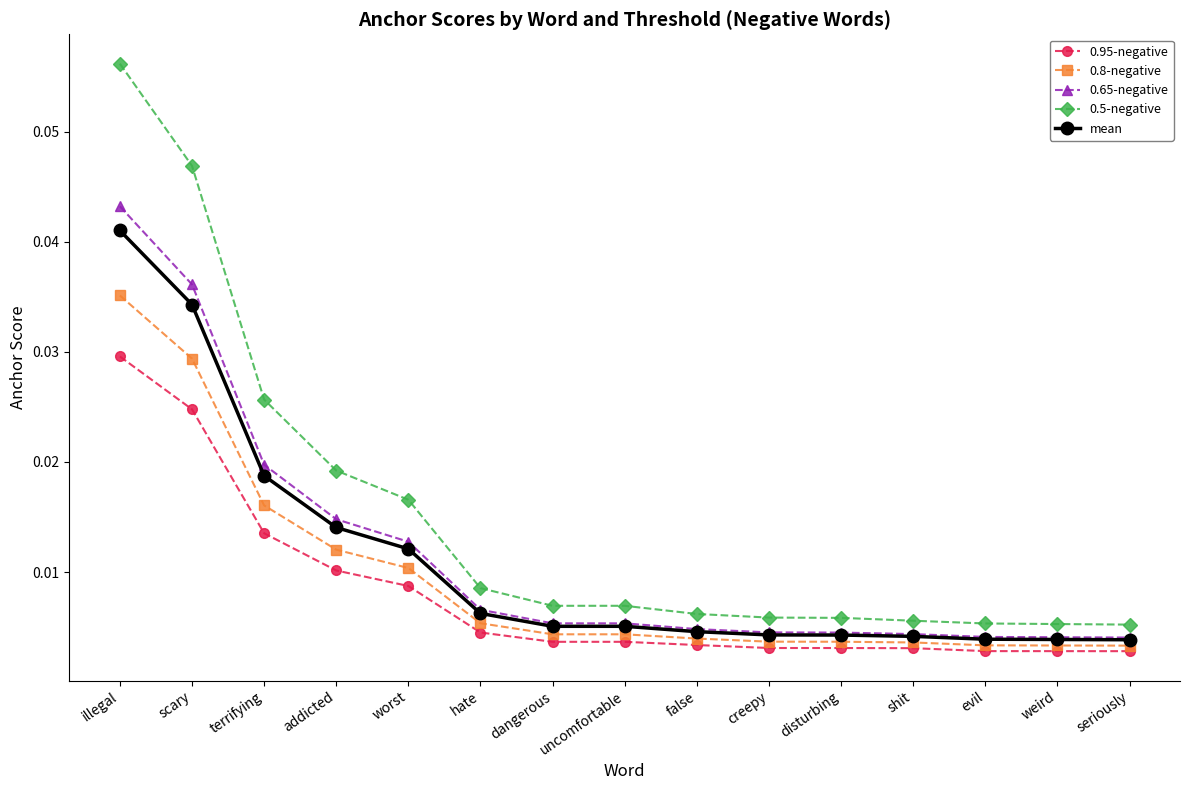

Between terrifying and dangerous, which series saw the biggest shift?

0.5-negative